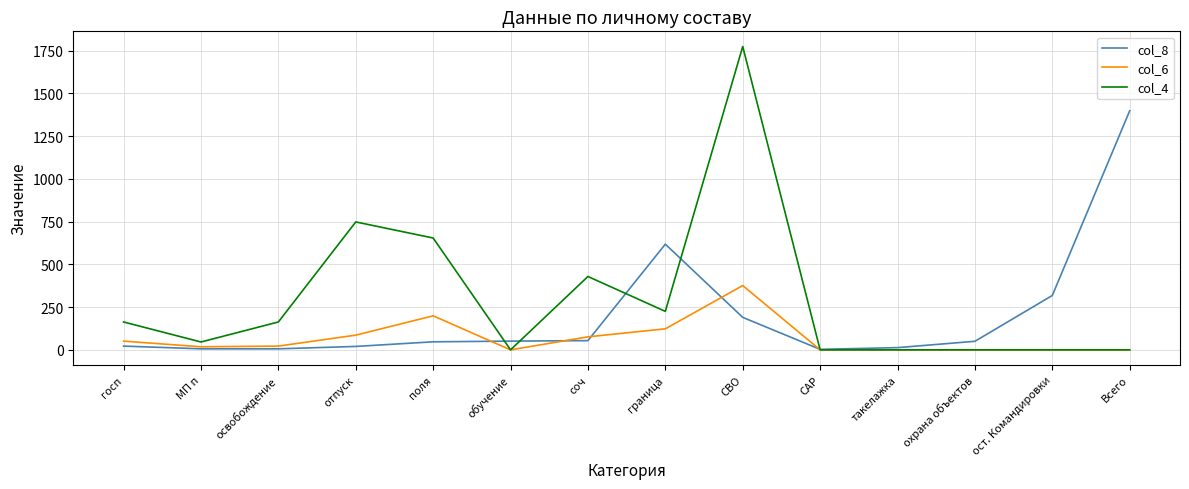

At which label does col_4 reach its peak?

СВО